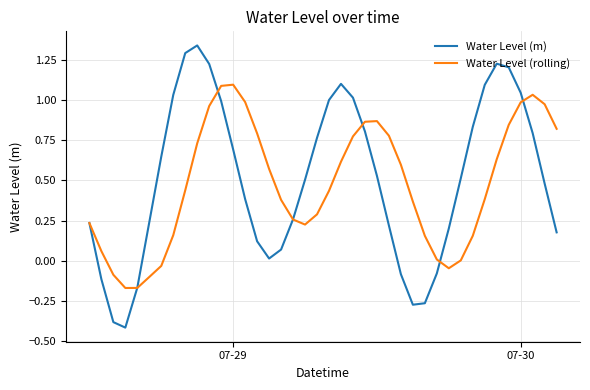

Rank the series by their maximum value, from lowest to highest.

Water Level (rolling), Water Level (m)